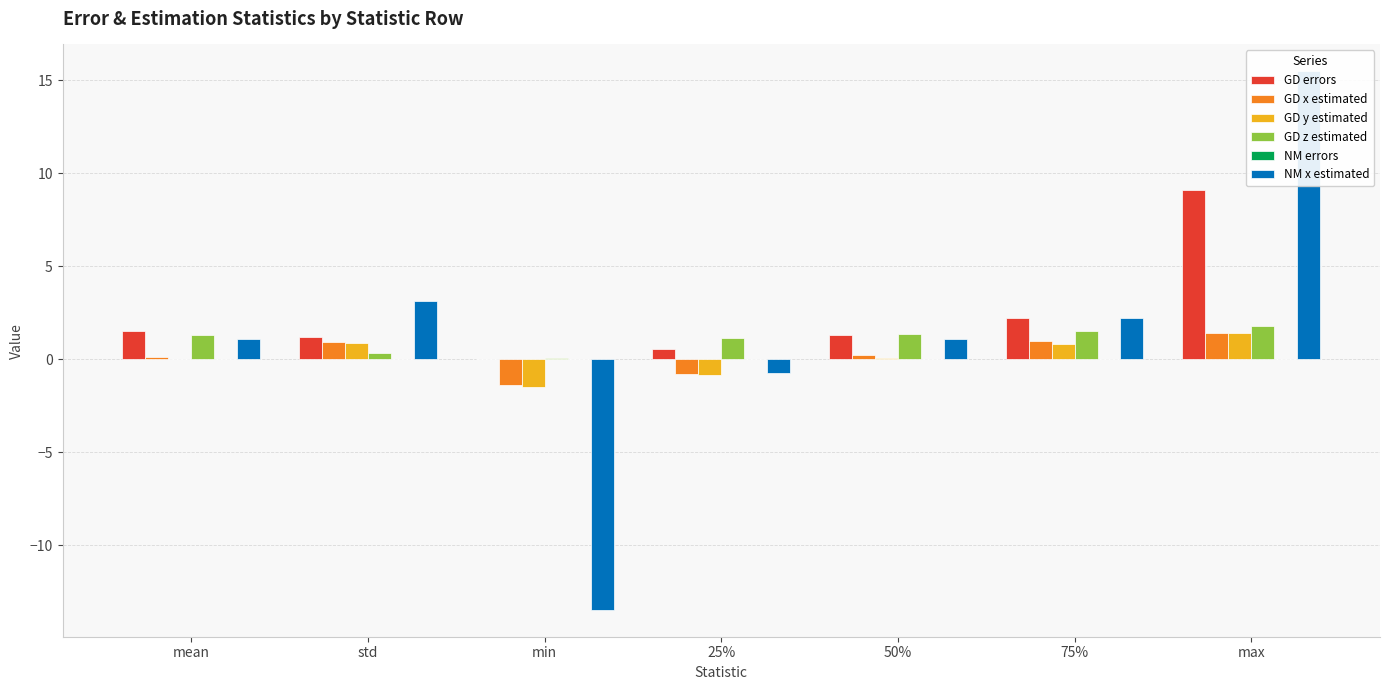

What value does the GD z estimated series have at mean?

1.3